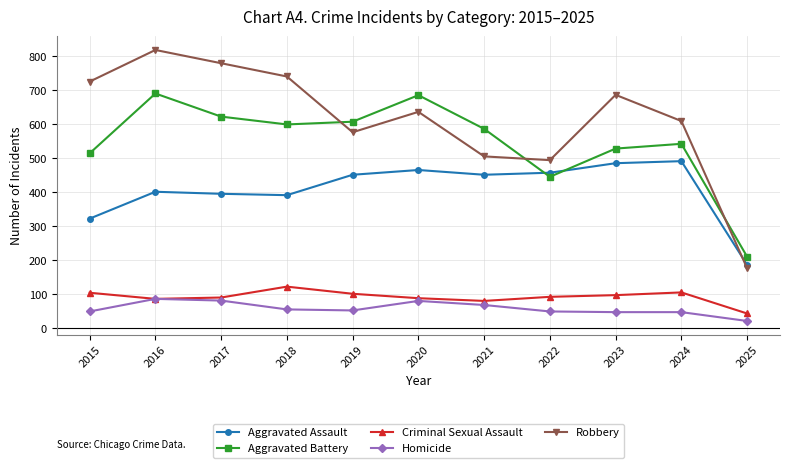

What is the value of the Aggravated Assault point at the 7th from the left?

452